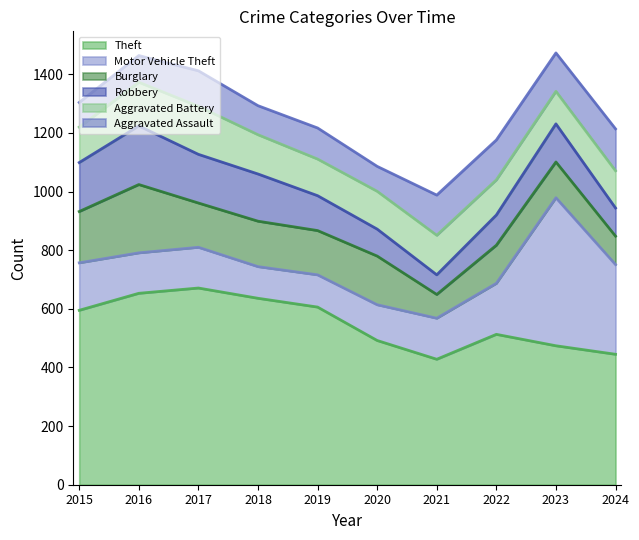

How many categories are shown in the chart?

10